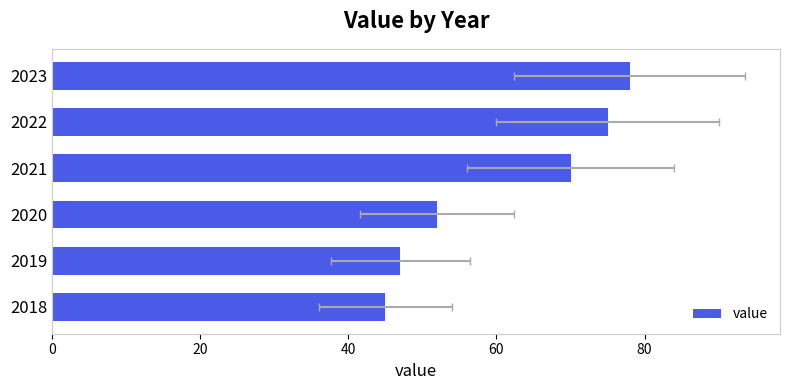

What is the change in value from 2018 to 2023?

+33